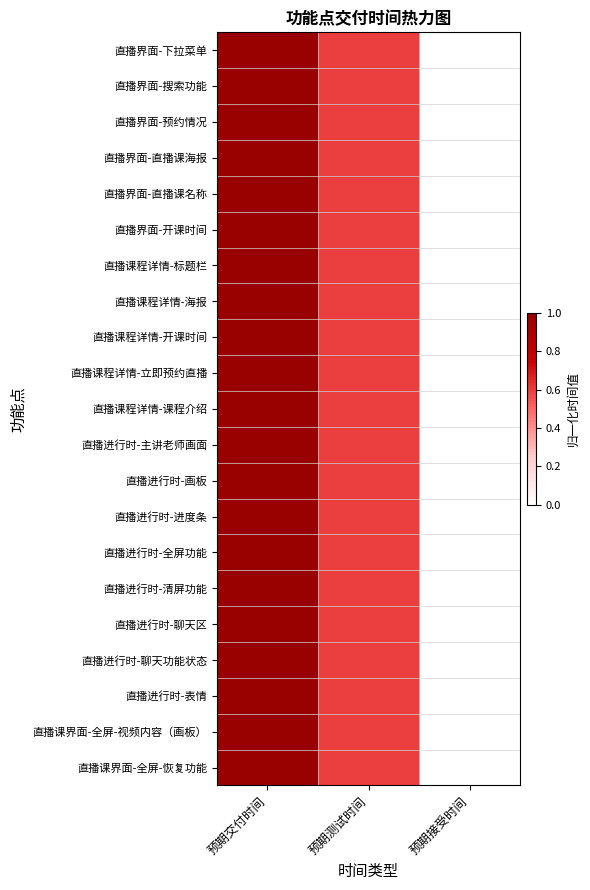

Reading right to left, list all the values displayed in this chart.

直播界面-下拉菜单: 预期接受时间=0.0	预期测试时间=0.6	预期交付时间=1.0
直播界面-搜索功能: 预期接受时间=0.0	预期测试时间=0.6	预期交付时间=1.0
直播界面-预约情况: 预期接受时间=0.0	预期测试时间=0.6	预期交付时间=1.0
直播界面-直播课海报: 预期接受时间=0.0	预期测试时间=0.6	预期交付时间=1.0
直播界面-直播课名称: 预期接受时间=0.0	预期测试时间=0.6	预期交付时间=1.0
直播界面-开课时间: 预期接受时间=0.0	预期测试时间=0.6	预期交付时间=1.0
直播课程详情-标题栏: 预期接受时间=0.0	预期测试时间=0.6	预期交付时间=1.0
直播课程详情-海报: 预期接受时间=0.0	预期测试时间=0.6	预期交付时间=1.0
直播课程详情-开课时间: 预期接受时间=0.0	预期测试时间=0.6	预期交付时间=1.0
直播课程详情-立即预约直播: 预期接受时间=0.0	预期测试时间=0.6	预期交付时间=1.0
直播课程详情-课程介绍: 预期接受时间=0.0	预期测试时间=0.6	预期交付时间=1.0
直播进行时-主讲老师画面: 预期接受时间=0.0	预期测试时间=0.6	预期交付时间=1.0
直播进行时-画板: 预期接受时间=0.0	预期测试时间=0.6	预期交付时间=1.0
直播进行时-进度条: 预期接受时间=0.0	预期测试时间=0.6	预期交付时间=1.0
直播进行时-全屏功能: 预期接受时间=0.0	预期测试时间=0.6	预期交付时间=1.0
直播进行时-清屏功能: 预期接受时间=0.0	预期测试时间=0.6	预期交付时间=1.0
直播进行时-聊天区: 预期接受时间=0.0	预期测试时间=0.6	预期交付时间=1.0
直播进行时-聊天功能状态: 预期接受时间=0.0	预期测试时间=0.6	预期交付时间=1.0
直播进行时-表情: 预期接受时间=0.0	预期测试时间=0.6	预期交付时间=1.0
直播课界面-全屏-视频内容（画板）: 预期接受时间=0.0	预期测试时间=0.6	预期交付时间=1.0
直播课界面-全屏-恢复功能: 预期接受时间=0.0	预期测试时间=0.6	预期交付时间=1.0